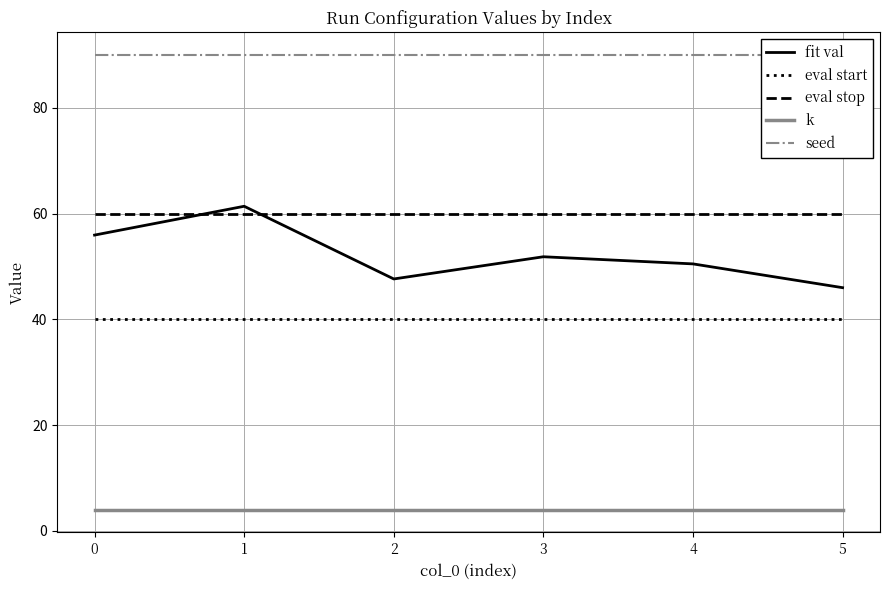

What value does the eval start series have at 1?

40.0